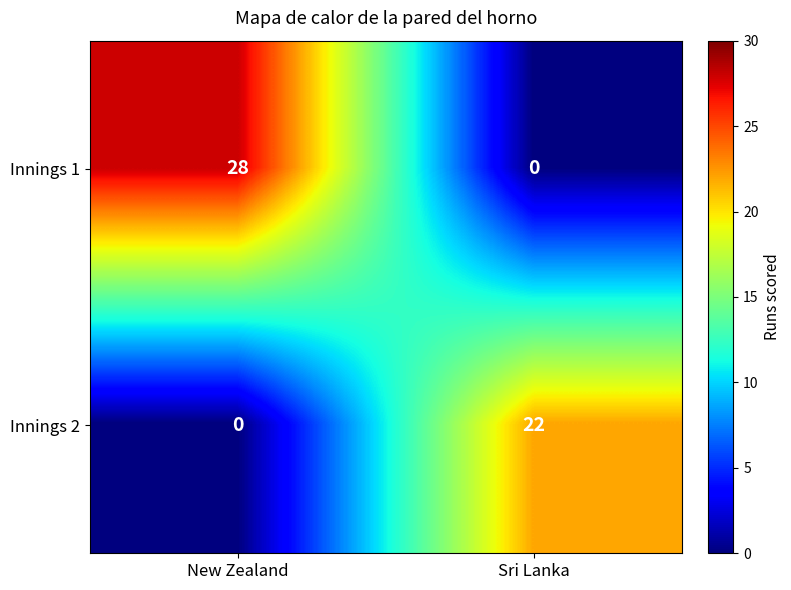

Which series has the largest range (max minus min)?

Innings 1